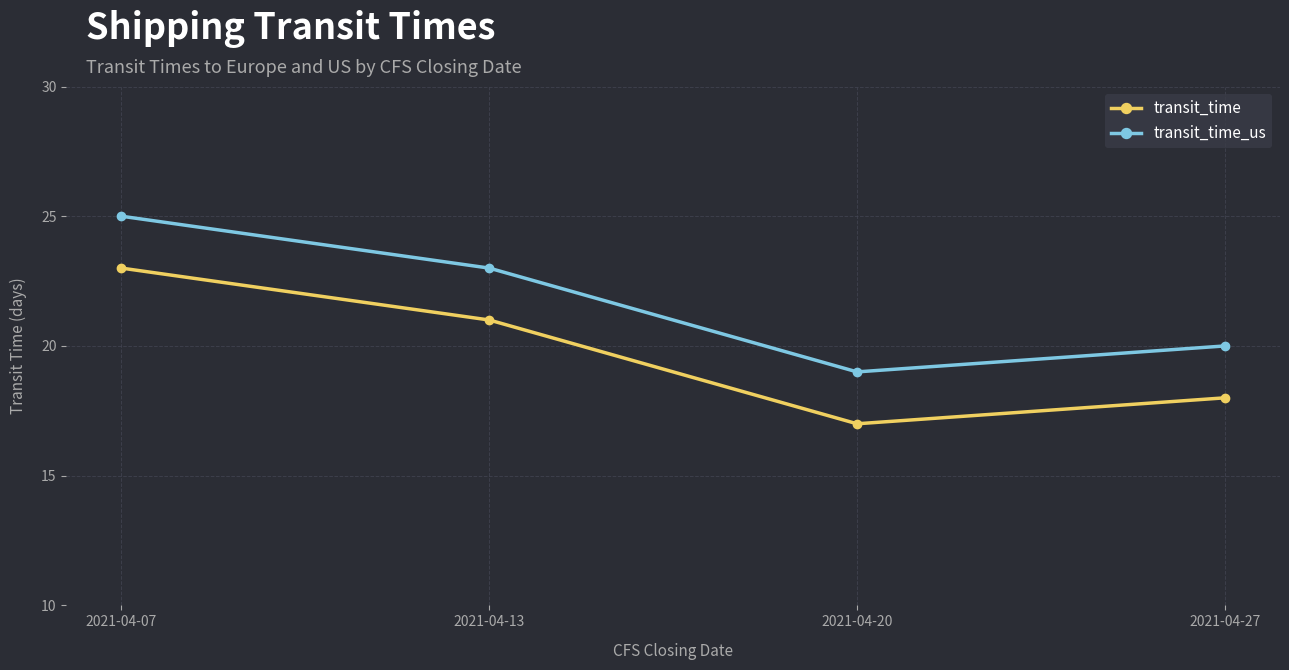

What is the spread (max minus min) of values at 2021-04-20?

2